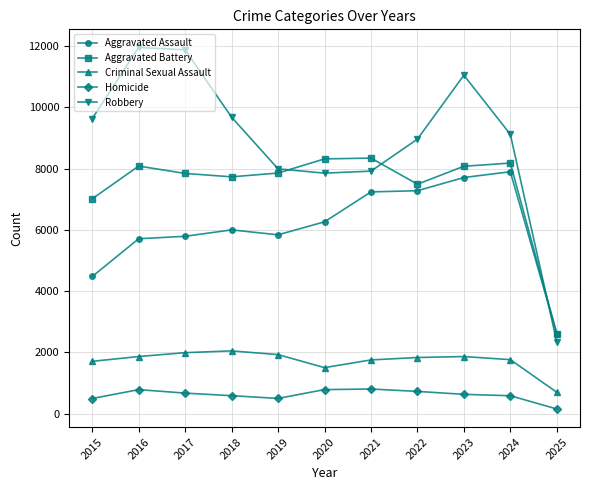

What is the average value of the Aggravated Battery series?

7416